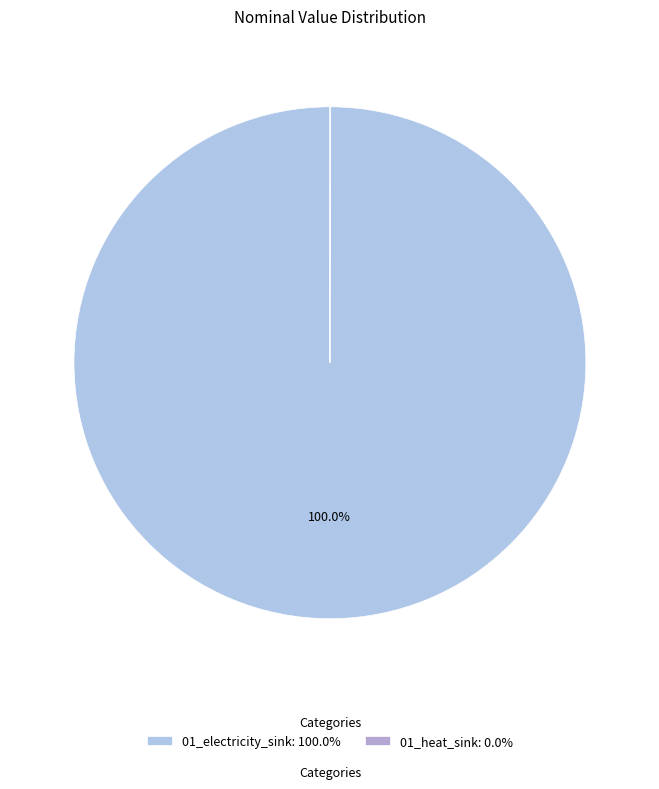

Which slice is the smallest?

01_heat_sink